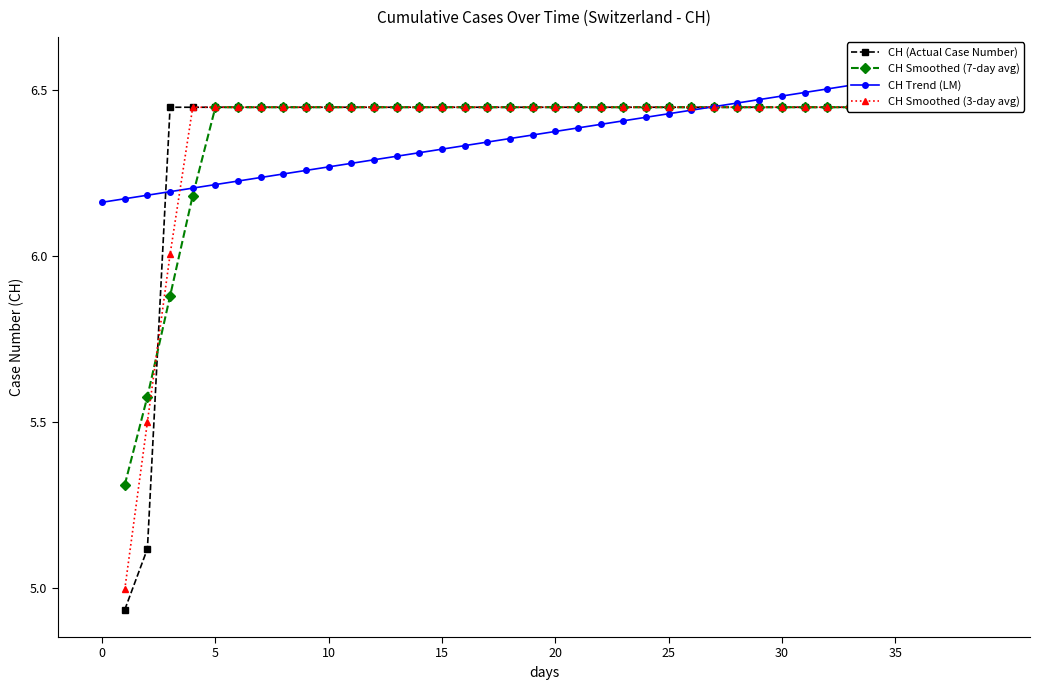

Read the CH Smoothed (3-day avg) value at 35.

6.4